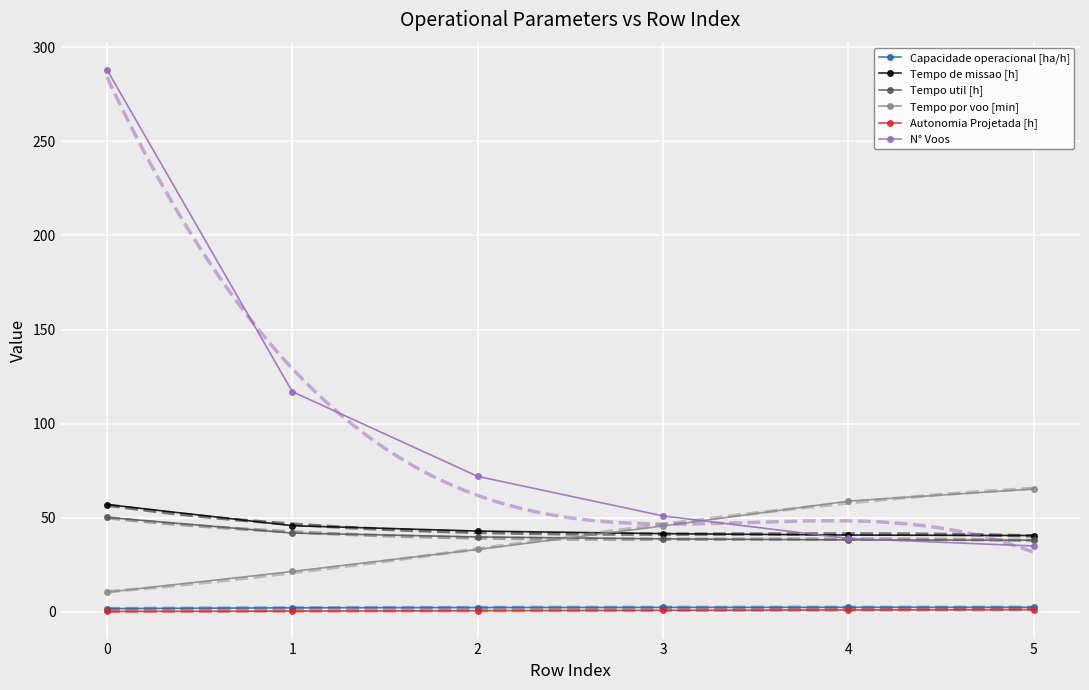

After their last crossing, which series has the higher values: Tempo util [h] or N° Voos?

Tempo util [h]